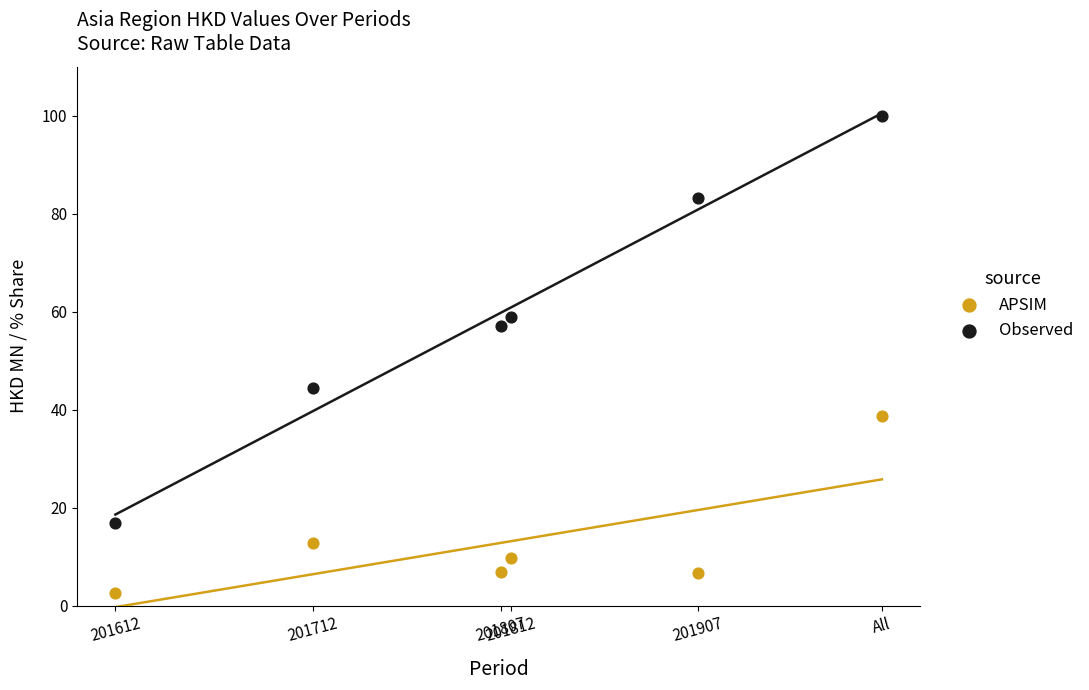

In the APSIM series, what Y value is closest to 20?

12.9